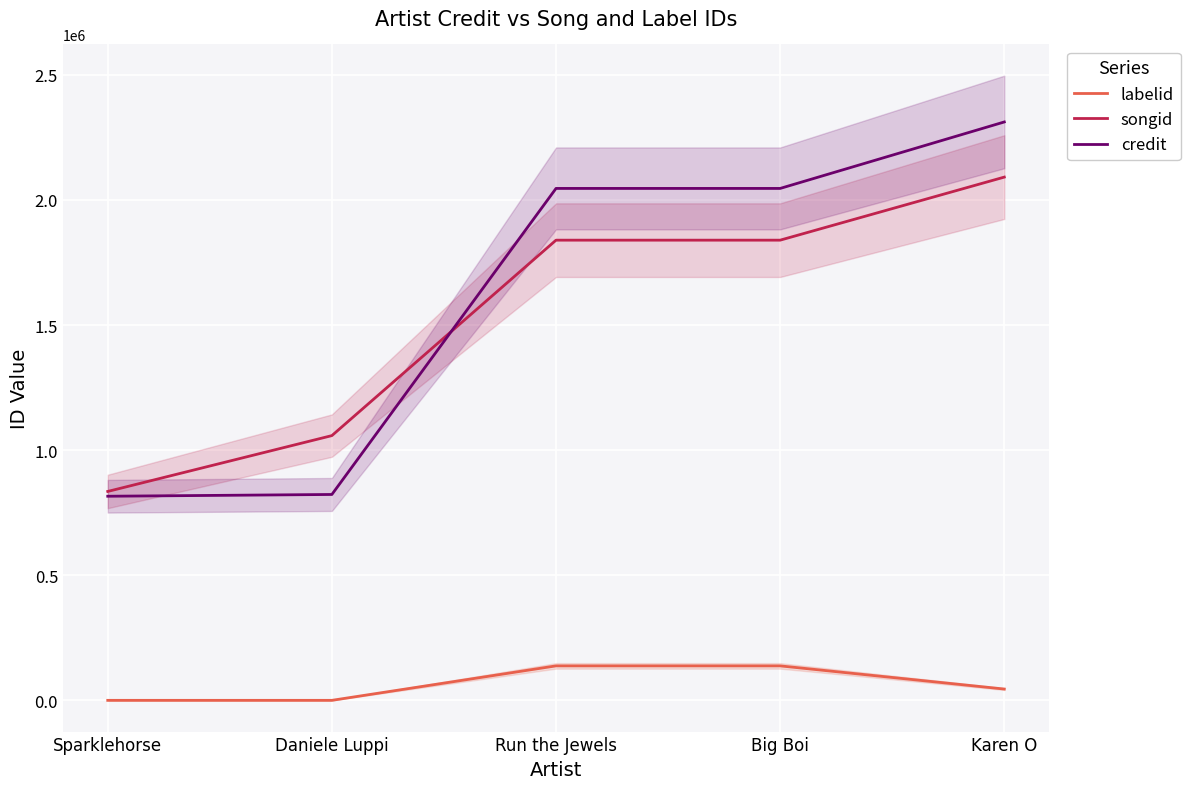

Is this an area chart (filled region under the line)?

No